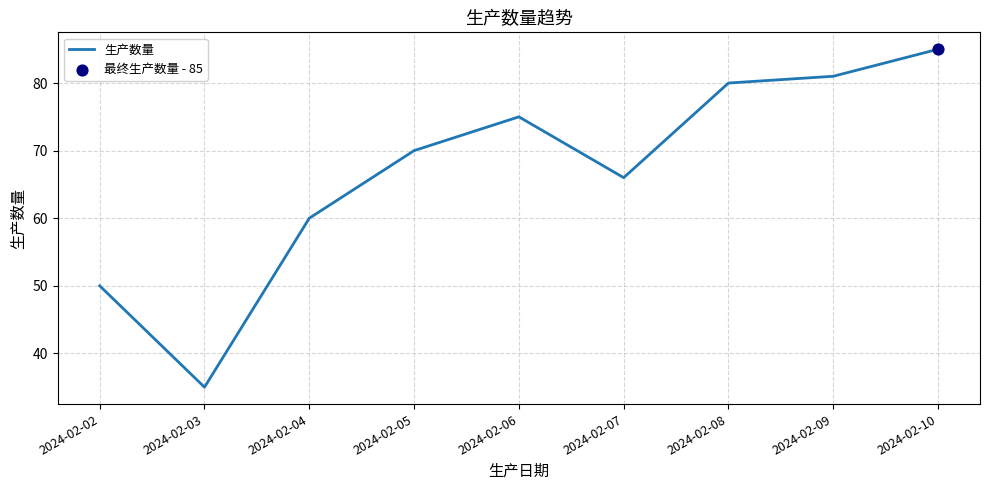

What is the change in value from 2024-02-05 to 2024-02-06?

+5